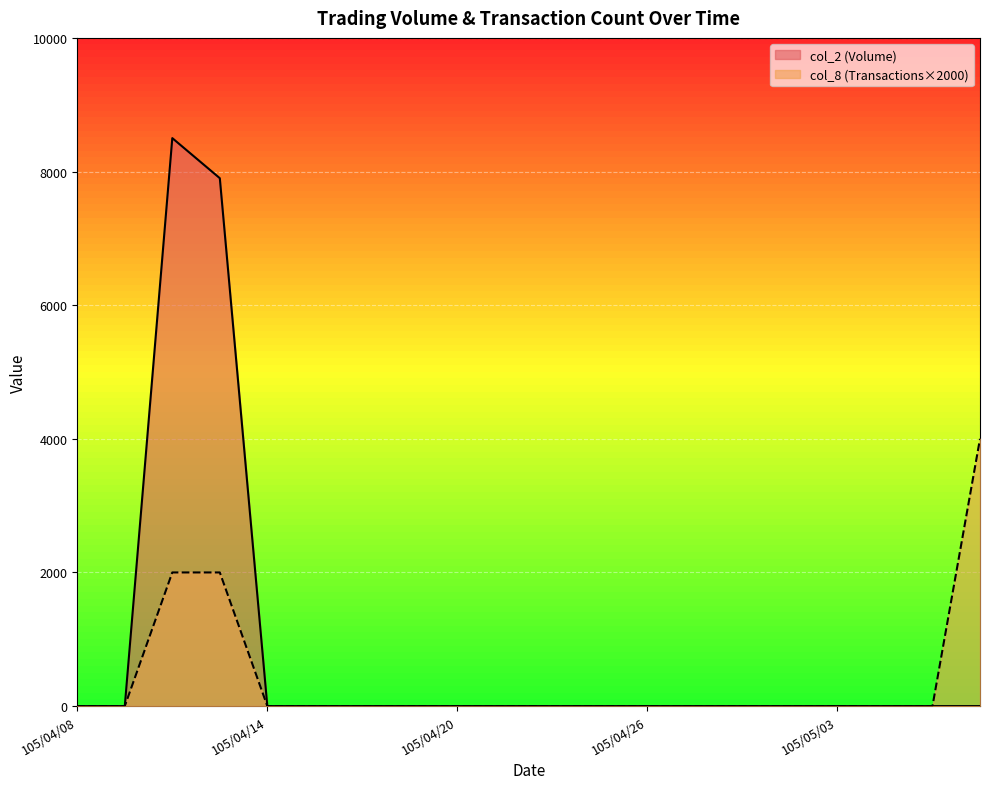

What is the difference between the maximum and minimum values in the col_2 series?

8500